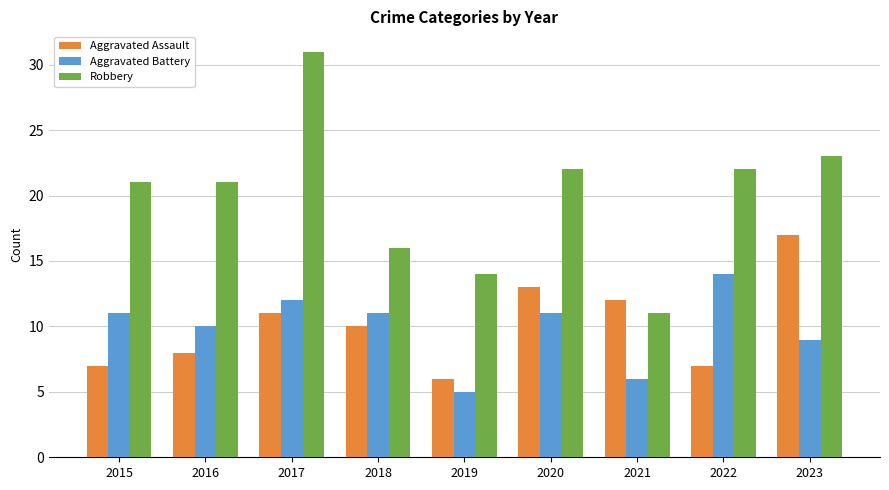

What is the value of the Aggravated Battery bar at the 3rd from the left?

12